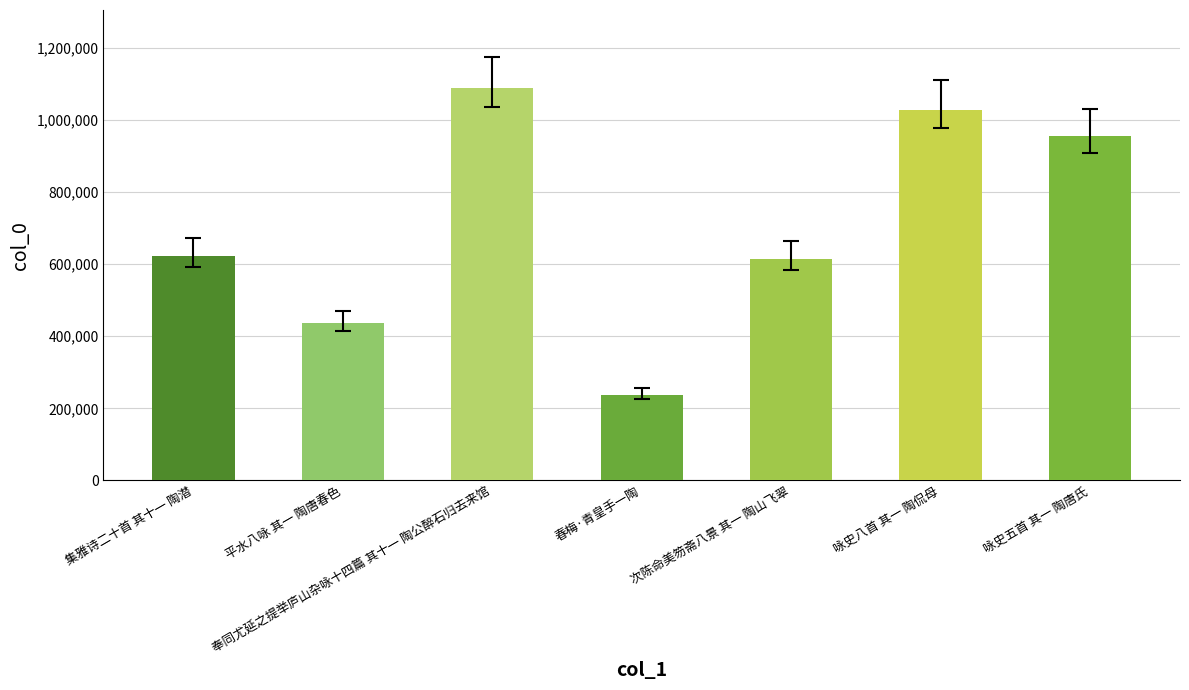

List the labels in order of value, smallest first.

春梅·青皇手一陶, 平水八咏 其一 陶唐春色, 次陈命美笏斋八景 其一 陶山飞翠, 集雅诗二十首 其十一 陶潜, 咏史五首 其一 陶唐氏, 咏史八首 其一 陶侃母, 奉同尤延之提举庐山杂咏十四篇 其十一 陶公醉石归去来馆